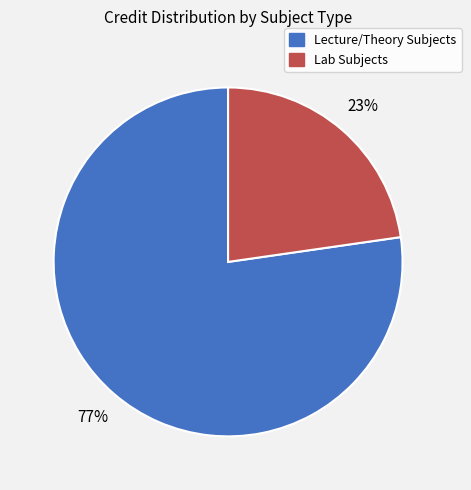

To the nearest percent, what is the average slice percentage?

50%